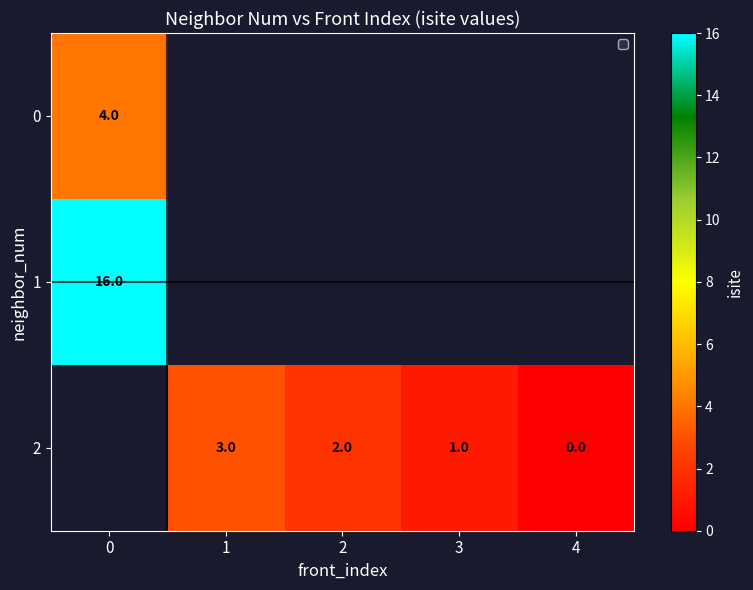

What is the sum of the 2 values at 3 and 2?

3